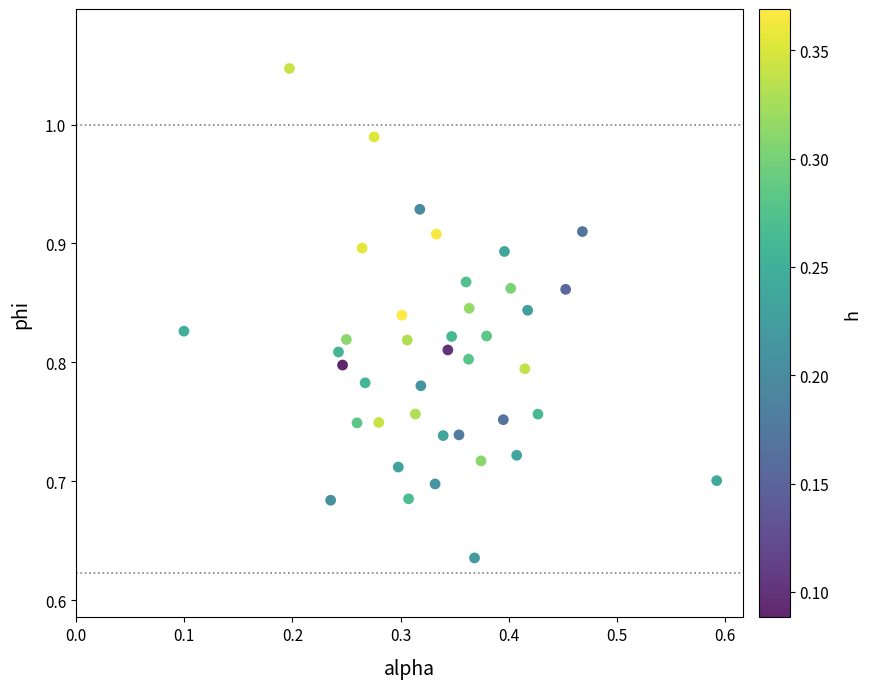

What is the range of Y values (max minus min)?

0.4